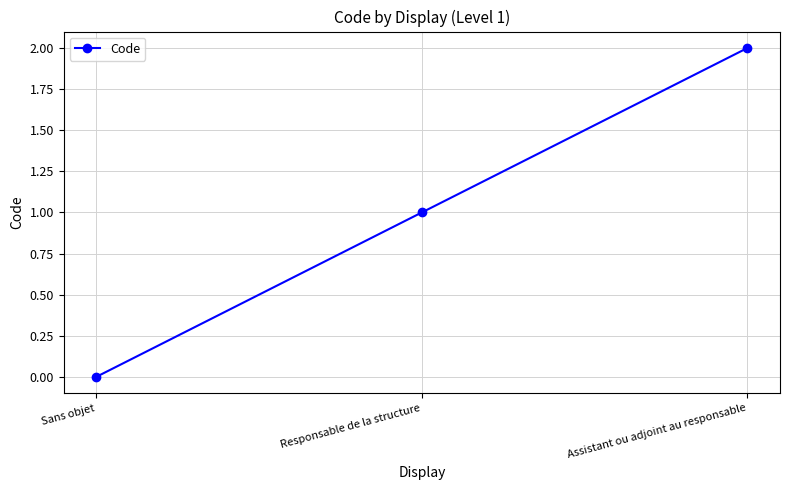

Between Assistant ou adjoint au responsable and Sans objet, which is larger?

Assistant ou adjoint au responsable